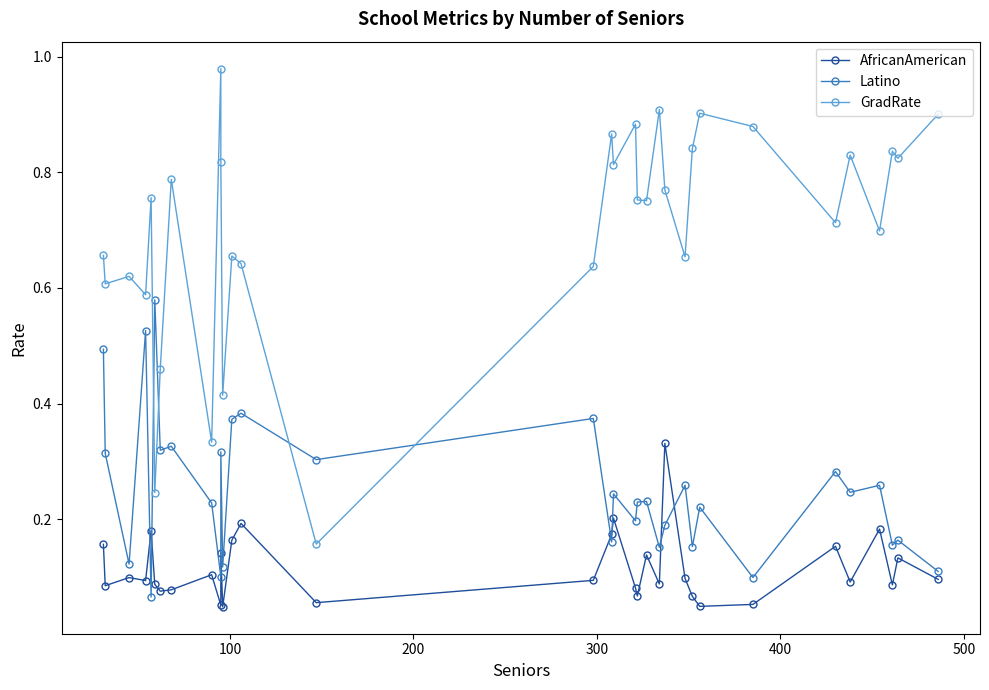

Is this an area chart (filled region under the line)?

No